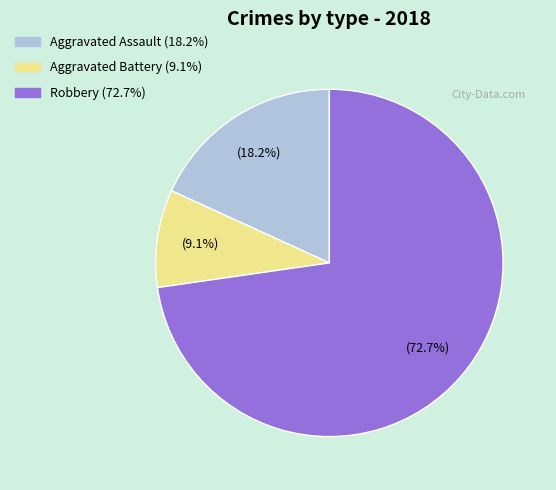

Is there any slice that represents more than half of the pie?

Yes